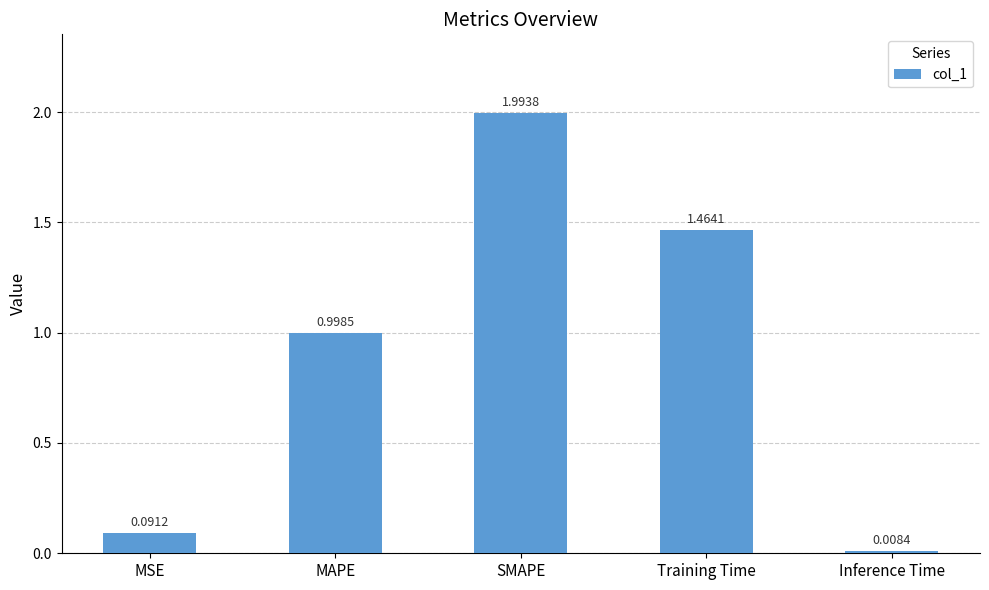

What is the value of the 3rd bar from the left?

2.0